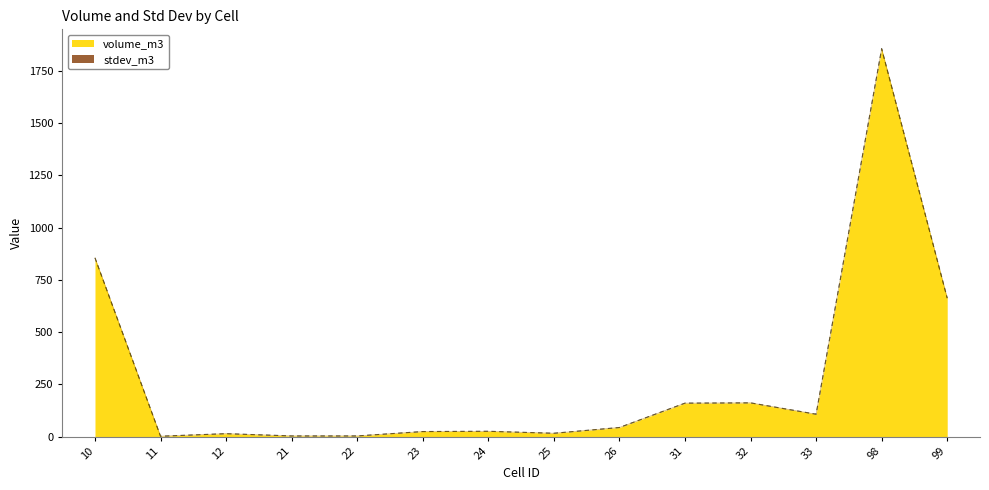

What is the sum of the values at 12 and 11?

14.9